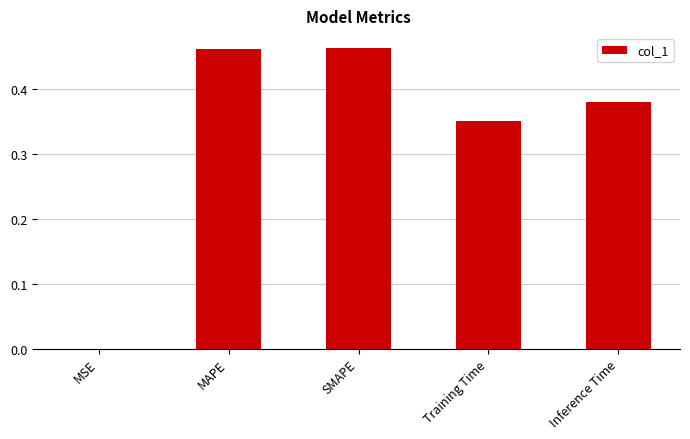

Which has a higher value, MSE or SMAPE?

SMAPE